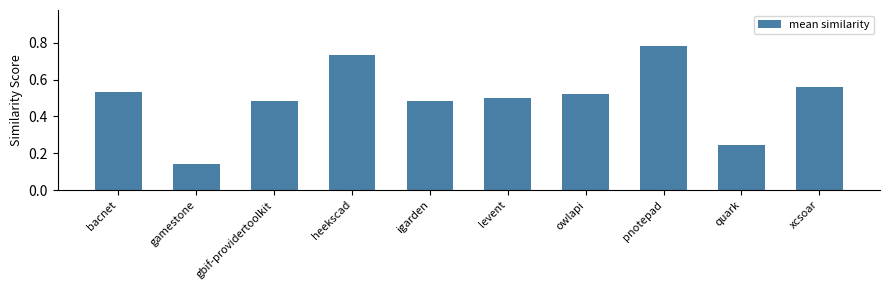

Is it true that the value at heekscad is 1.0?

False